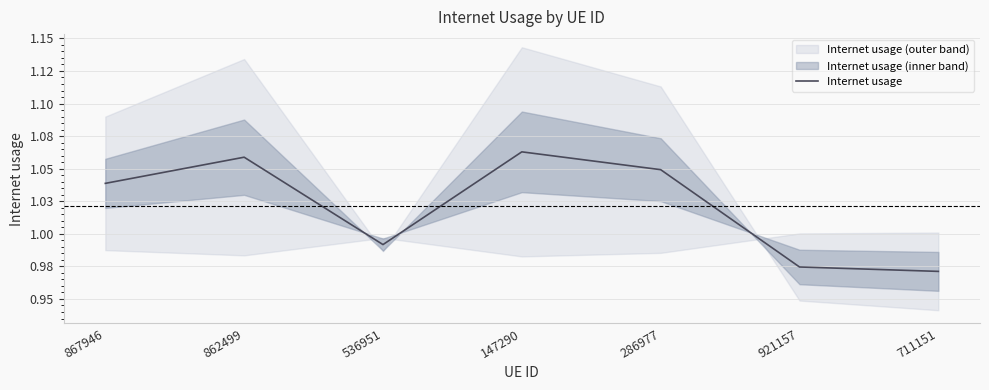

Rank the categories by value from lowest to highest.

711151, 921157, 536951, 867946, 286977, 862499, 147290